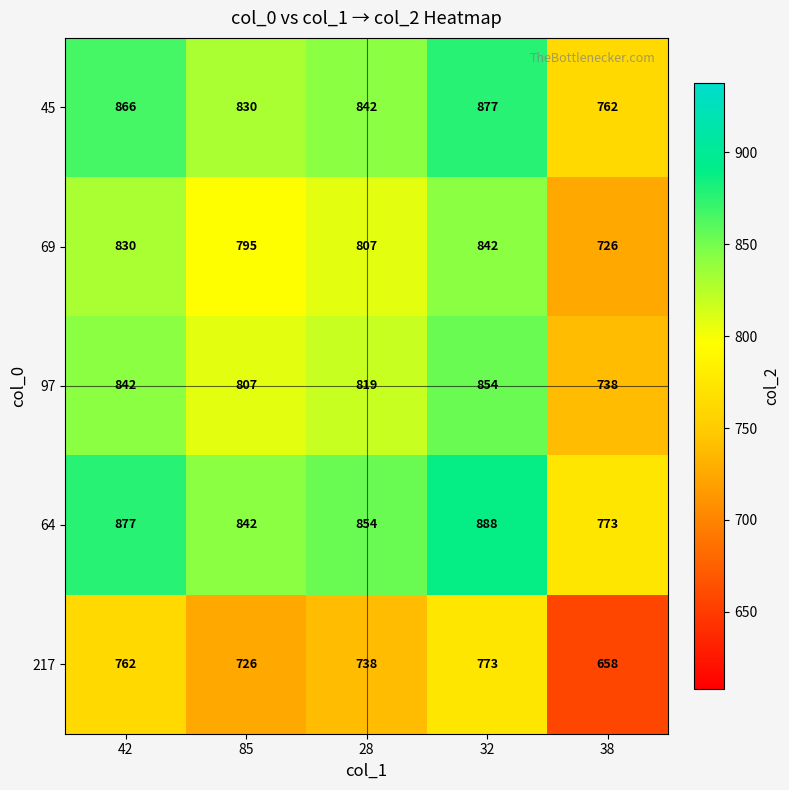

At how many categories does at least one series exceed 668?

5